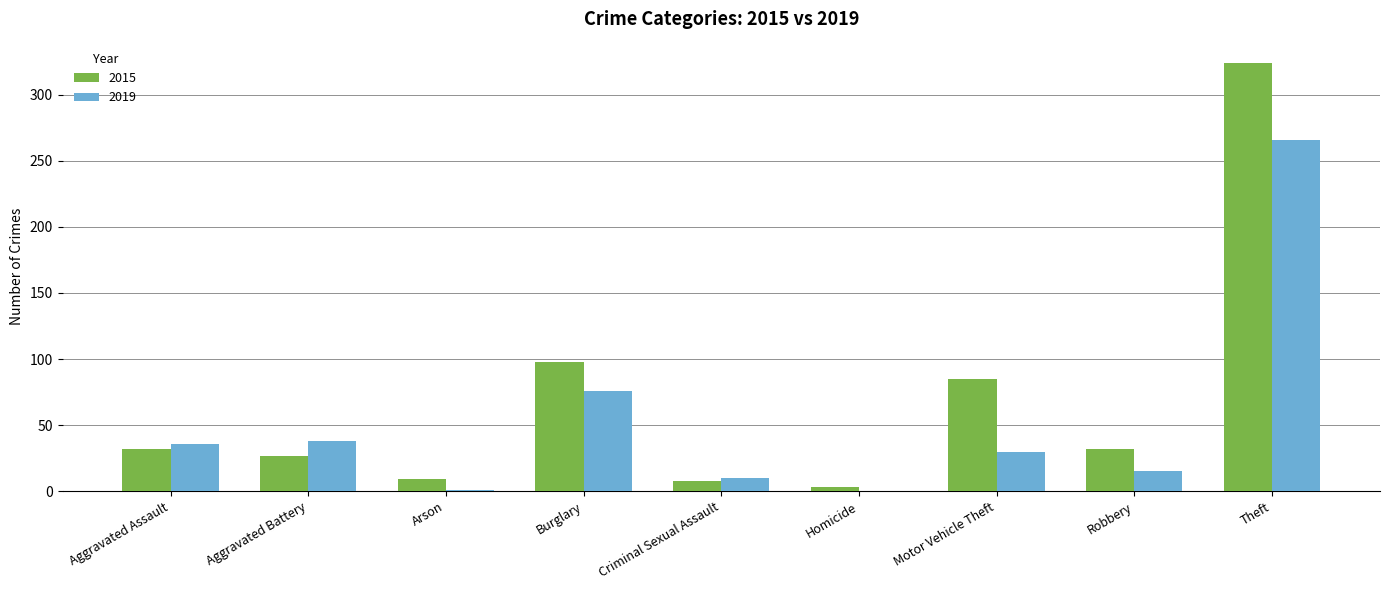

Which series has the widest spread of values?

2015